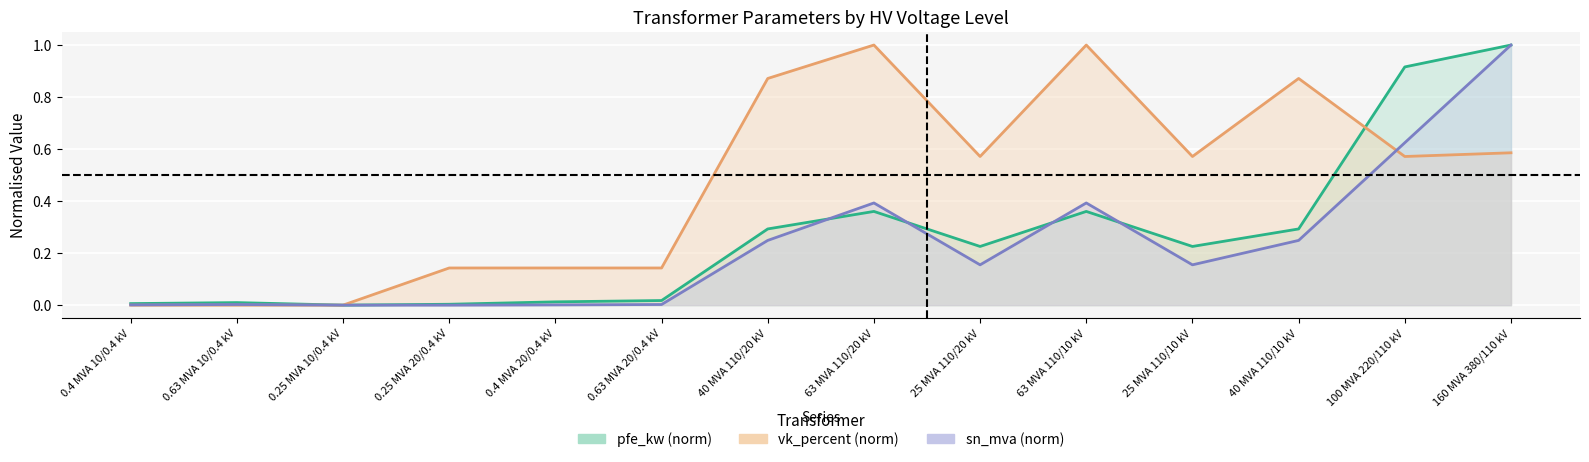

At 40 MVA 110/10 kV, list the series in order from largest to smallest.

vk_percent (norm), pfe_kw (norm), sn_mva (norm)